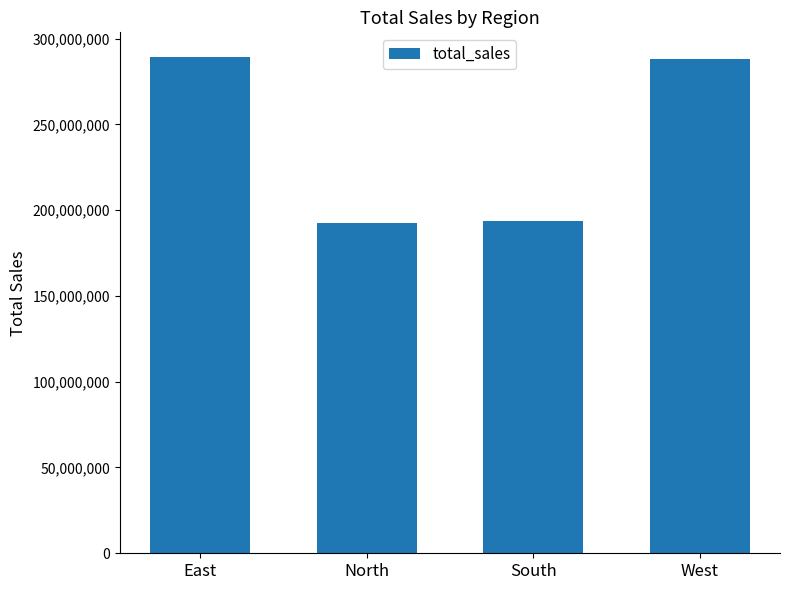

At which label is the value closest to 240923943?

West